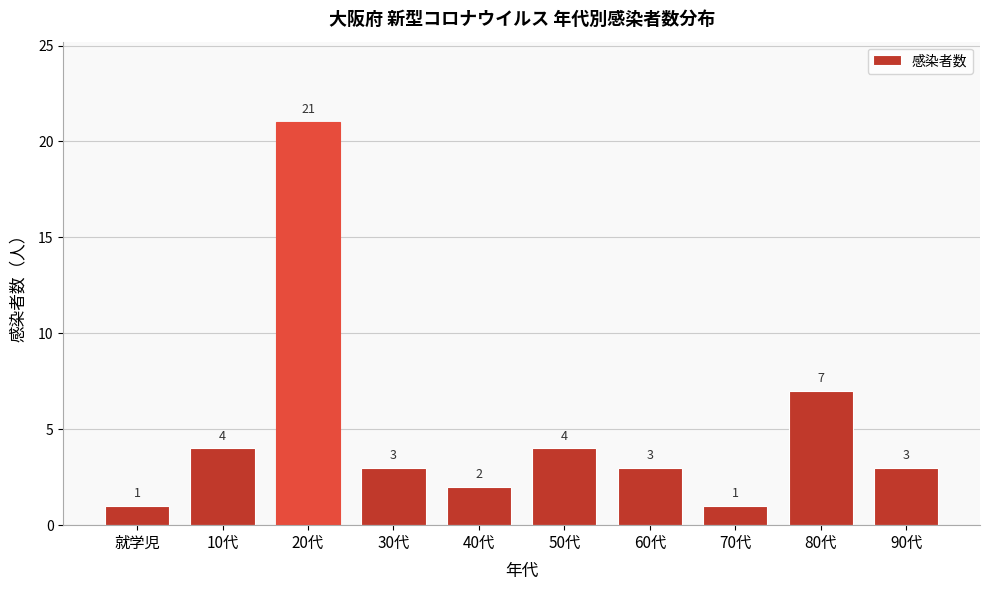

Reading left to right, extract all data points from this chart.

1	4	21	3	2	4	3	1	7	3